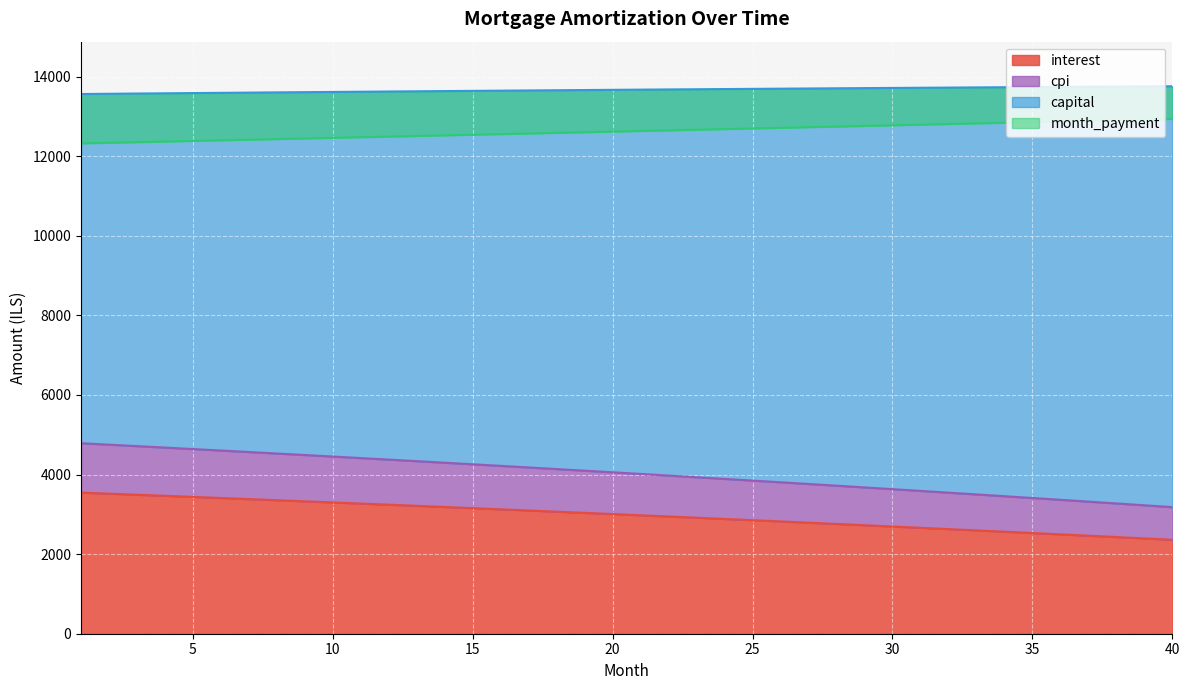

How many categories are shown in the chart?

40